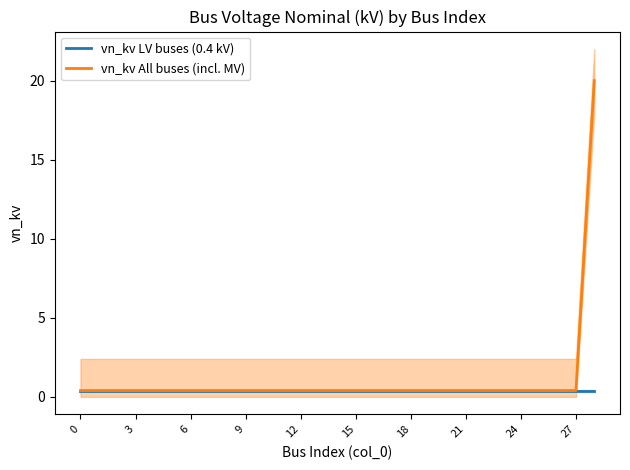

Is it true that vn_kv All buses (incl. MV) equals 0.4 at 24?

True